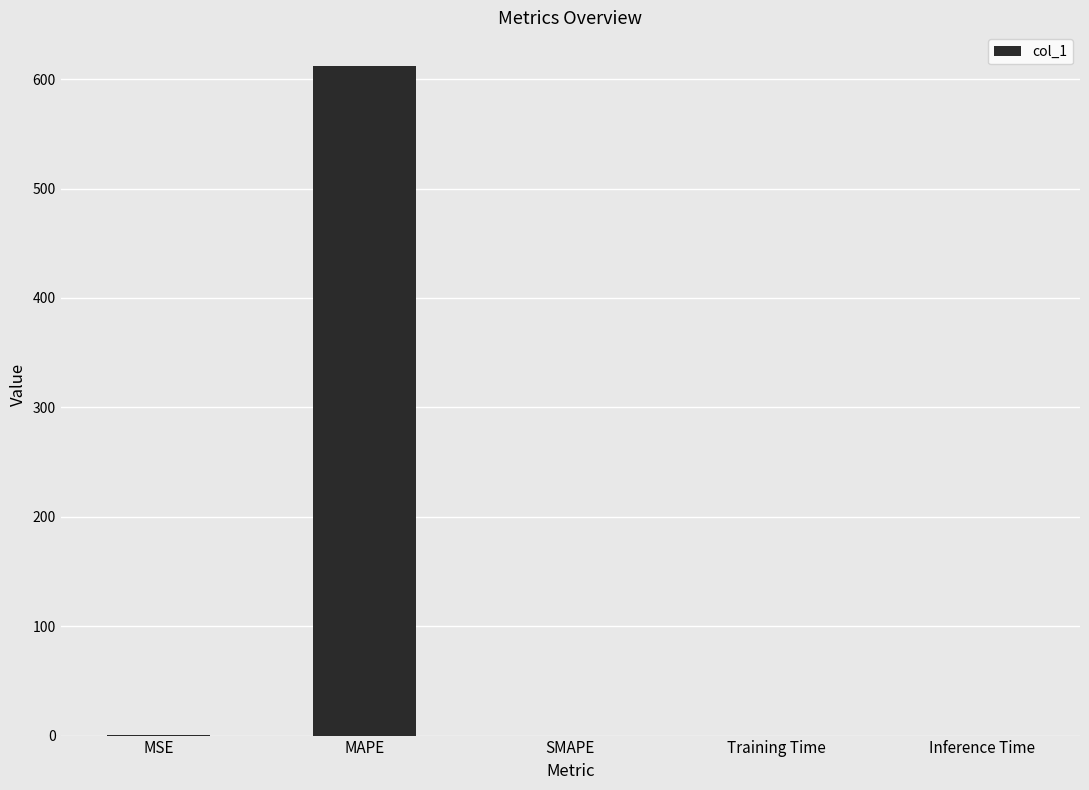

Between Training Time and MAPE, which is larger?

MAPE